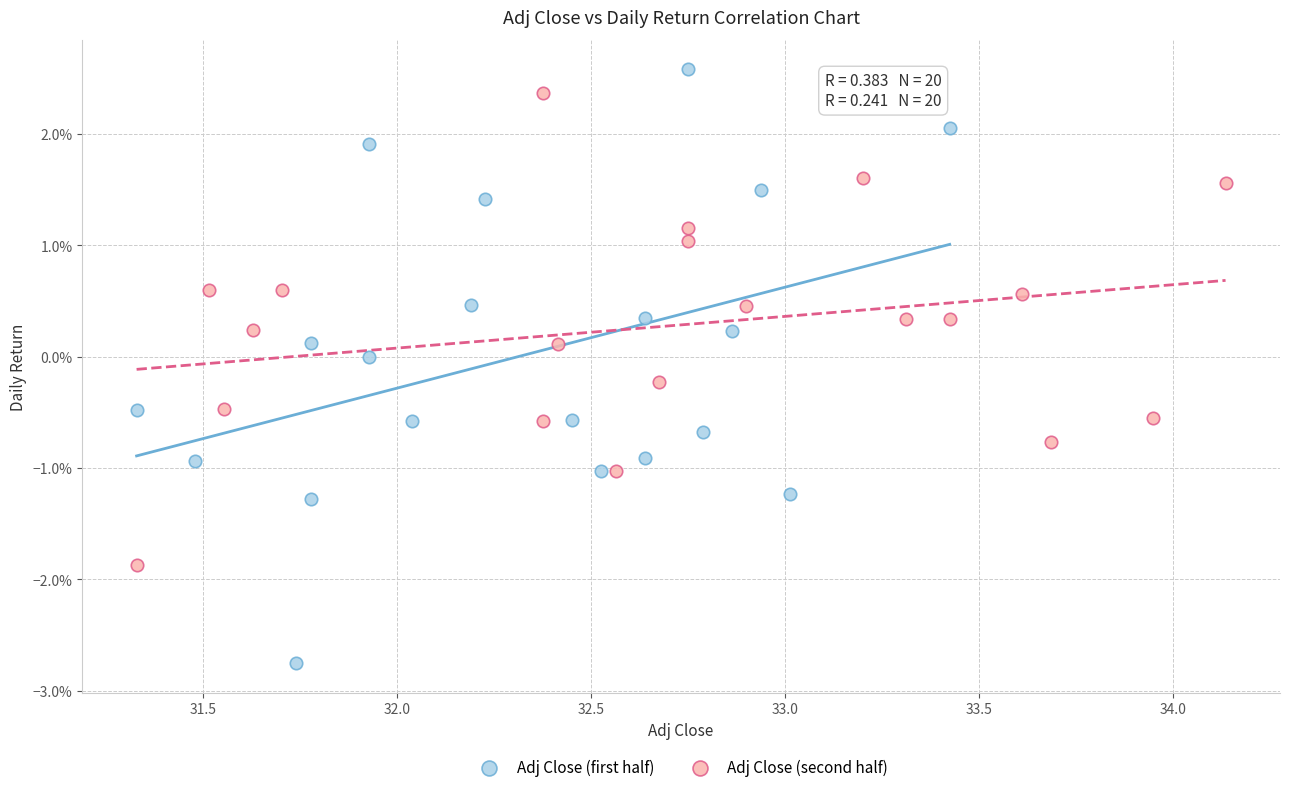

Which series has the widest spread of Y values?

Adj Close (first half)